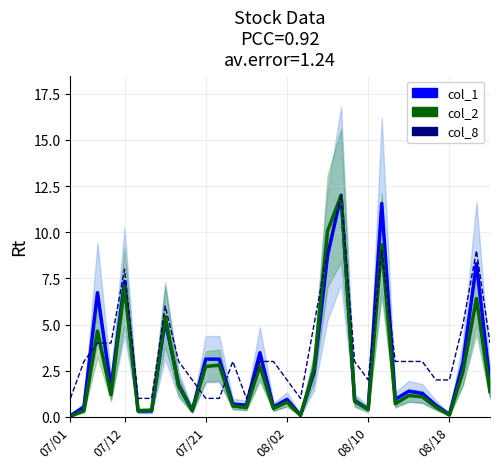

At 07/21, list the series in order from largest to smallest.

col_1 (Volume), col_2 (Value), col_8 (Trades)